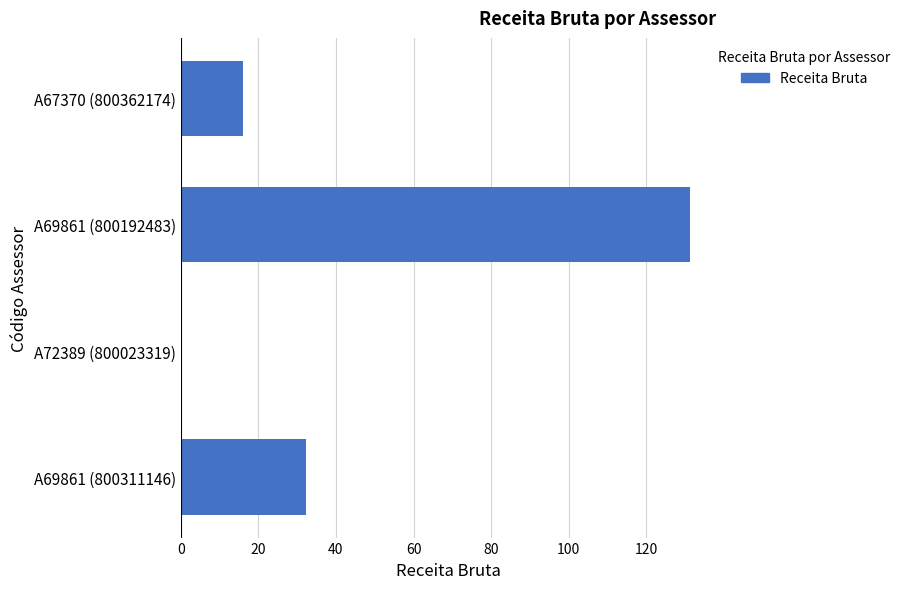

Which category has the highest value across all series?

A69861 (800192483)